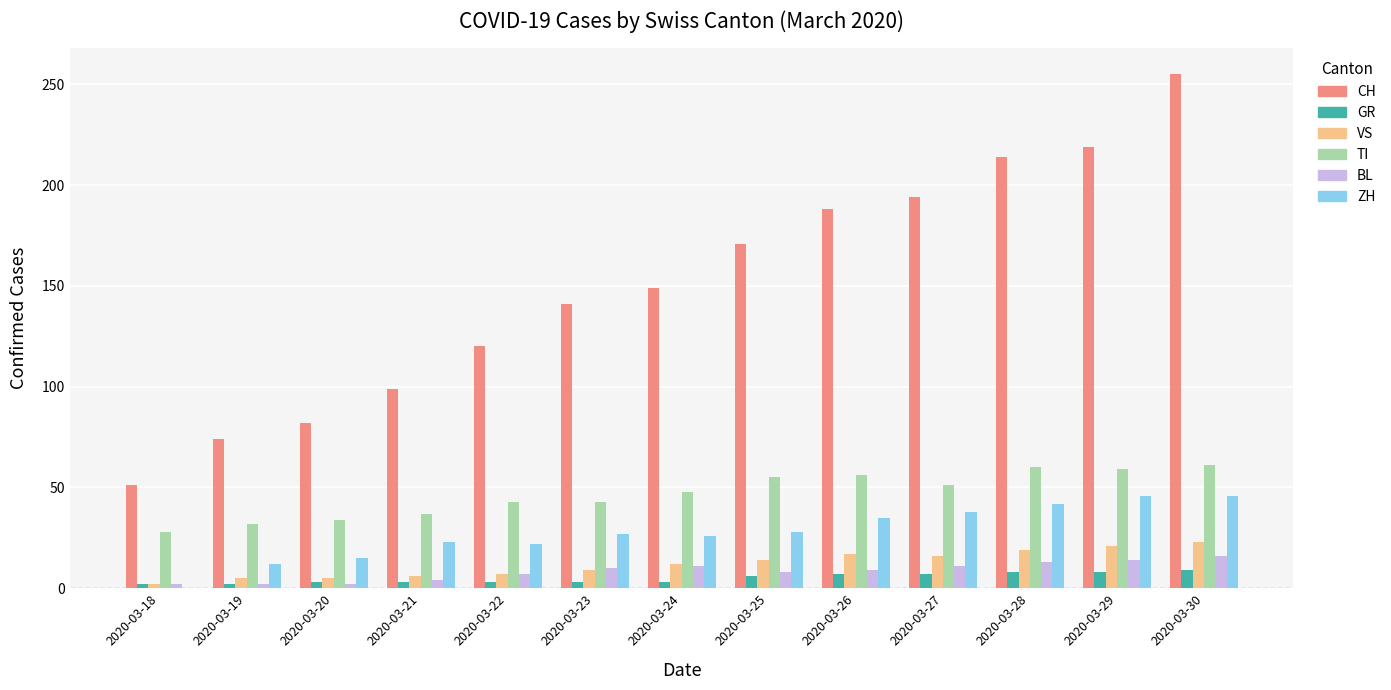

How many groups of bars are there?

13